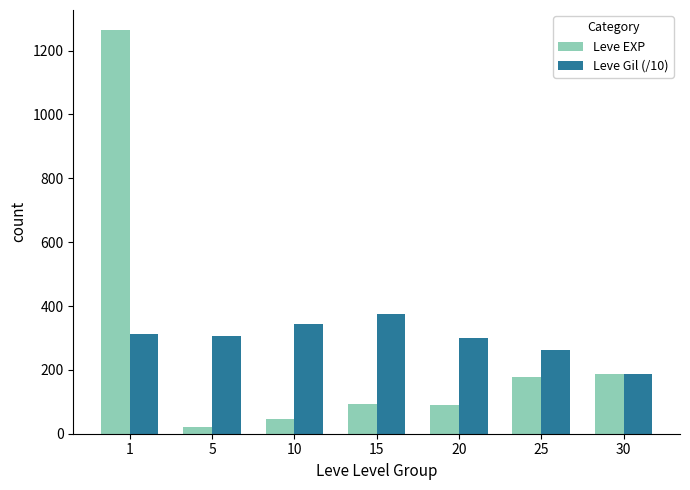

What is the total value across all series at 1?

1577